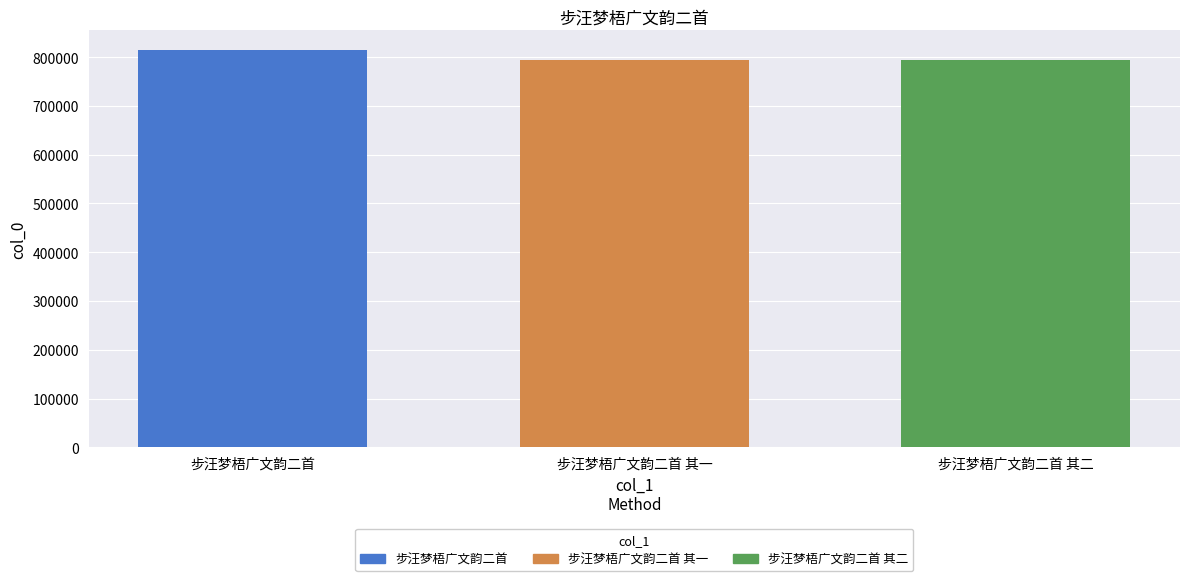

How many categories are shown in the chart?

3